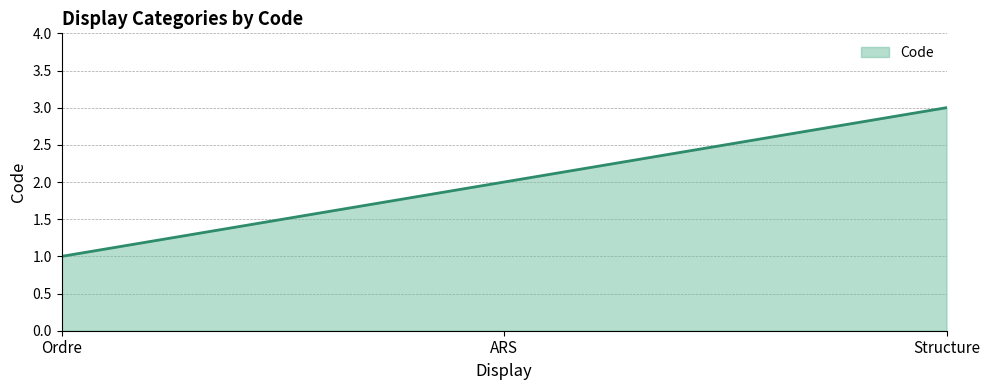

How many lines are shown in the chart?

1